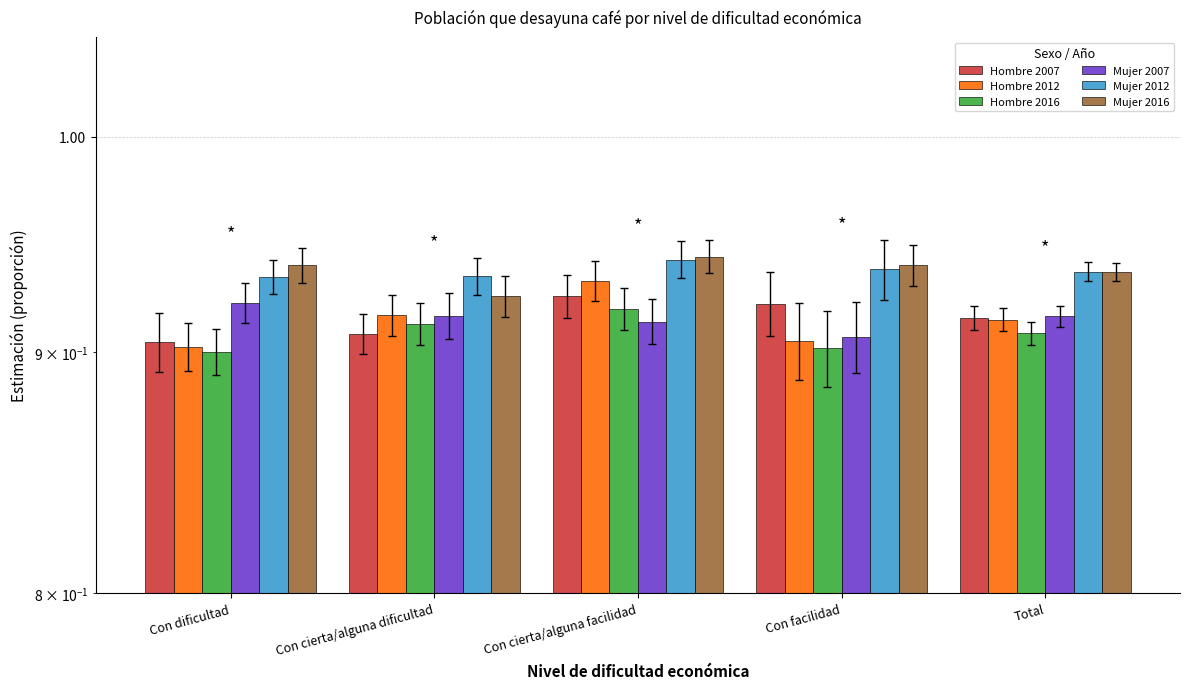

True or false: Hombre 2016 has a value of 0.3 at Con cierta/alguna facilidad.

False